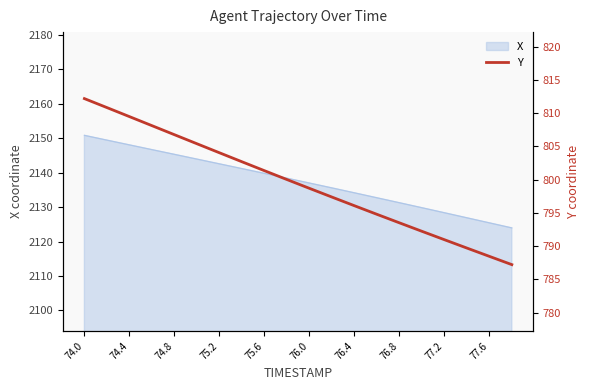

How many data points does each series have?

20